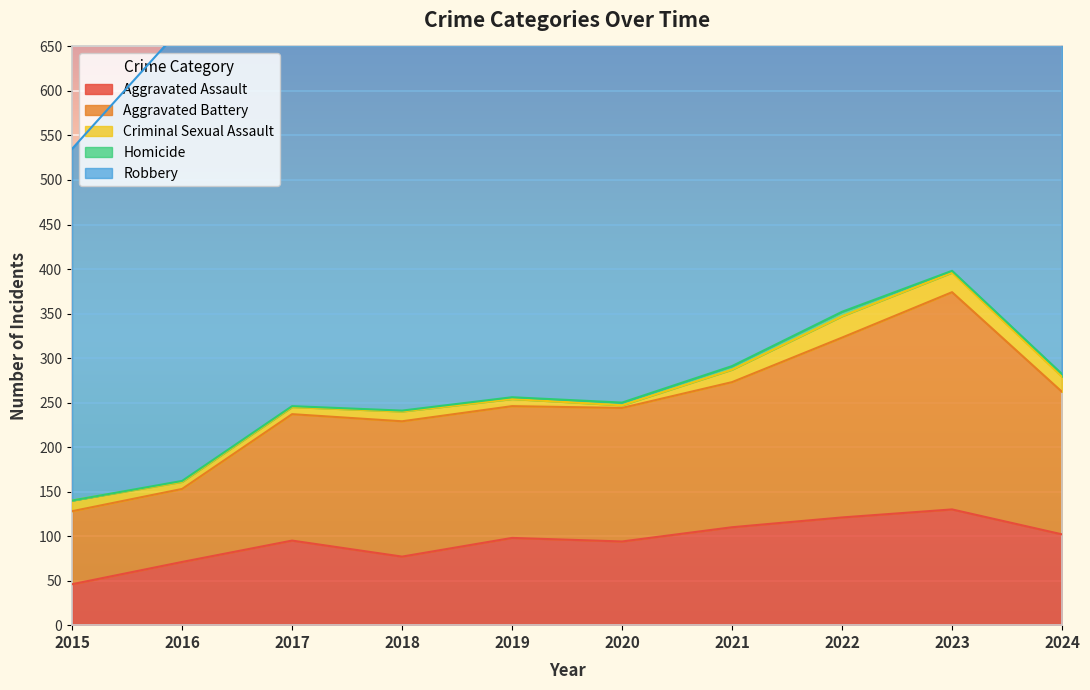

Where is the first local minimum for Robbery?

2017